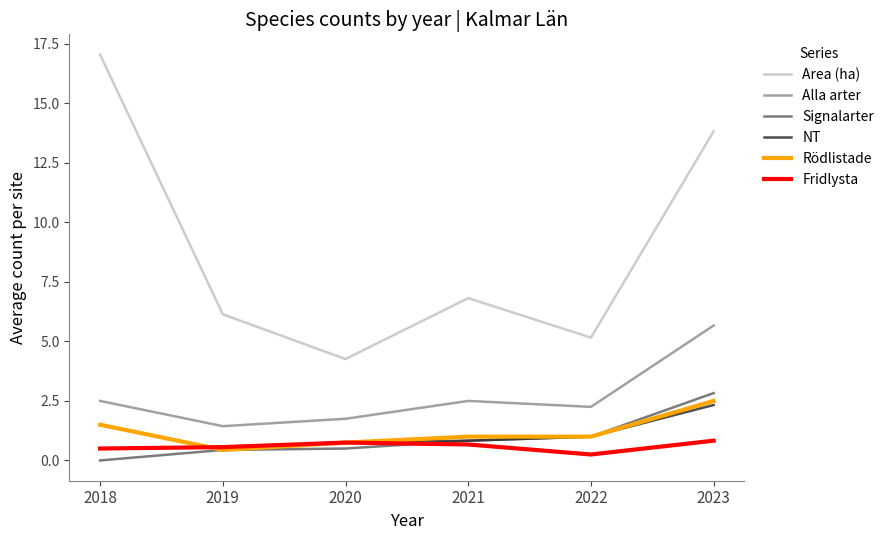

Between 2020 and 2023, which series saw the biggest shift?

Area (ha)